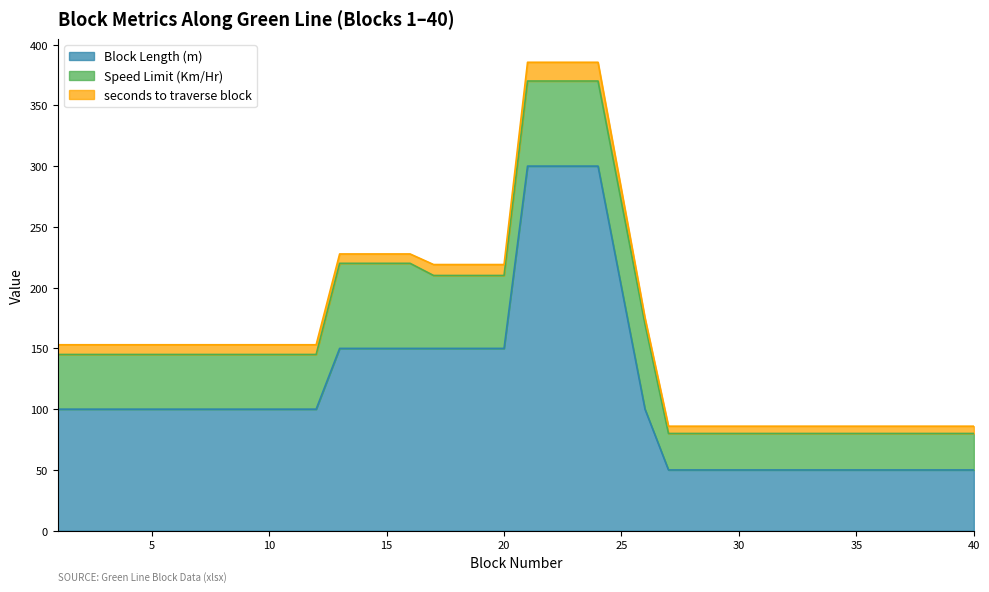

At which category is the sum across all series the highest?

21